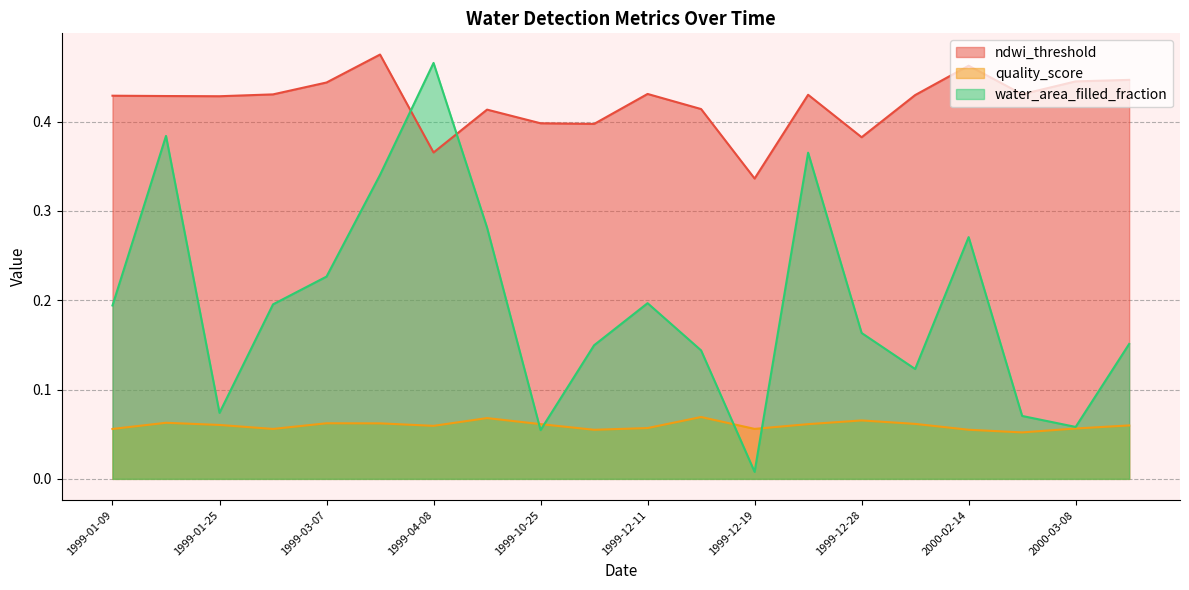

True or false: ndwi_threshold and quality_score cross at least once.

False